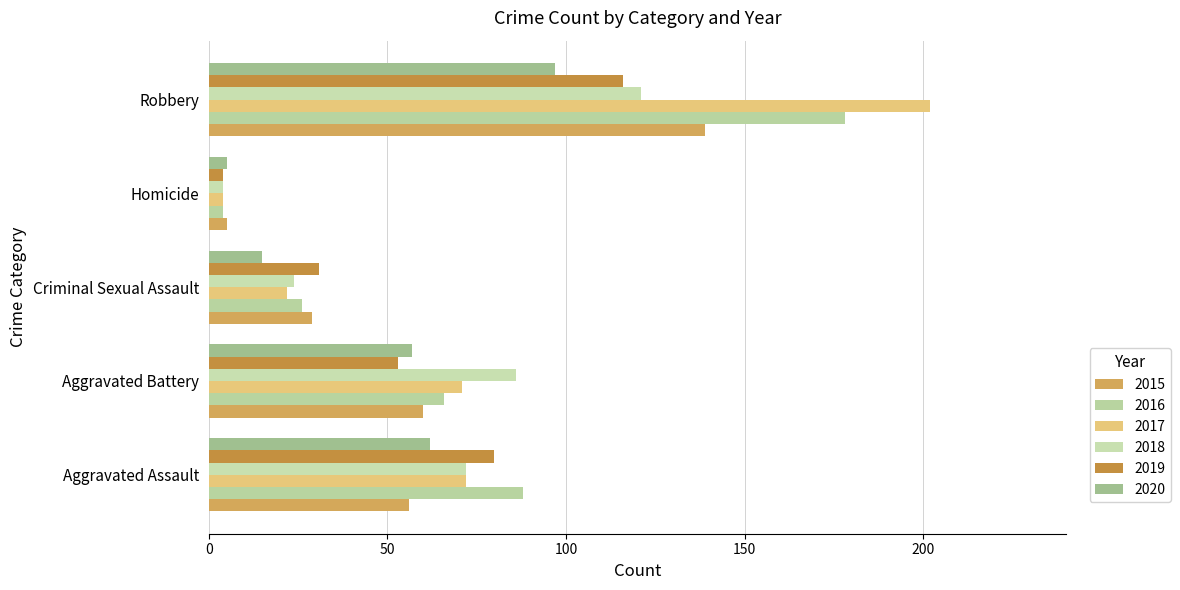

What is the difference between the highest and lowest values at Robbery?

105